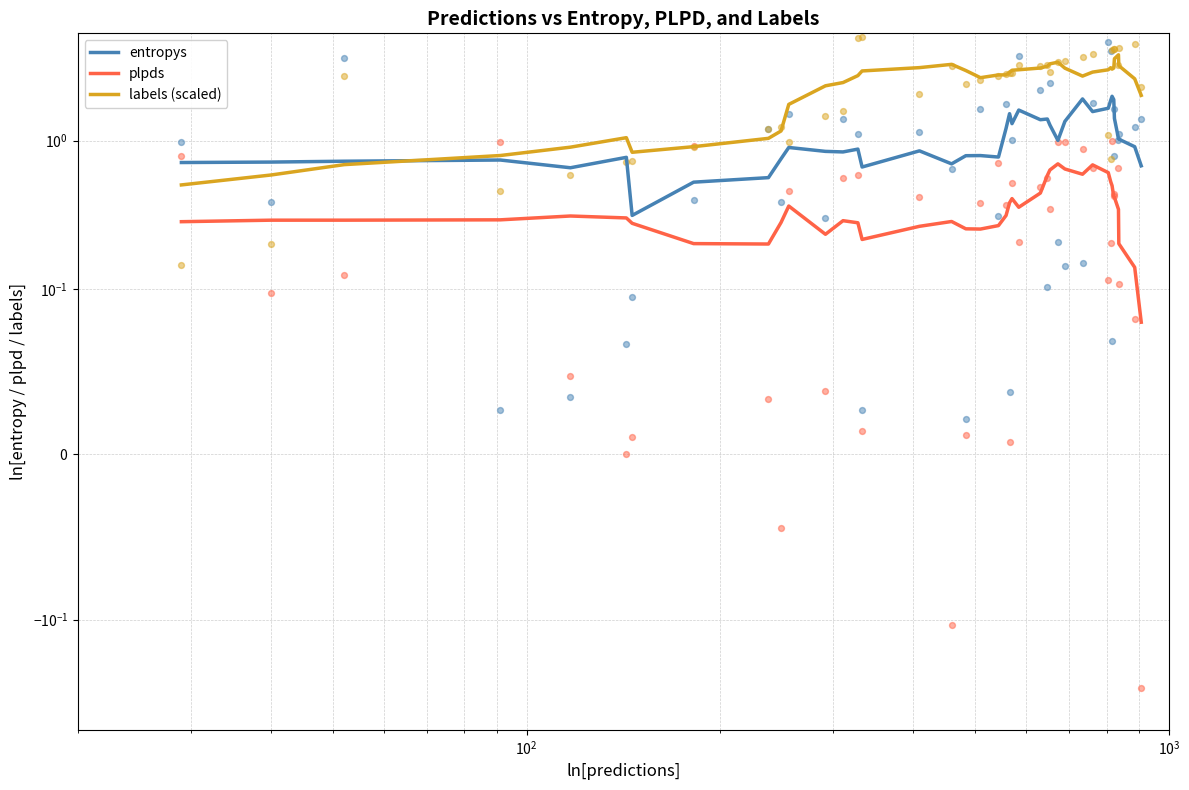

At how many categories does at least one series exceed 0?

40